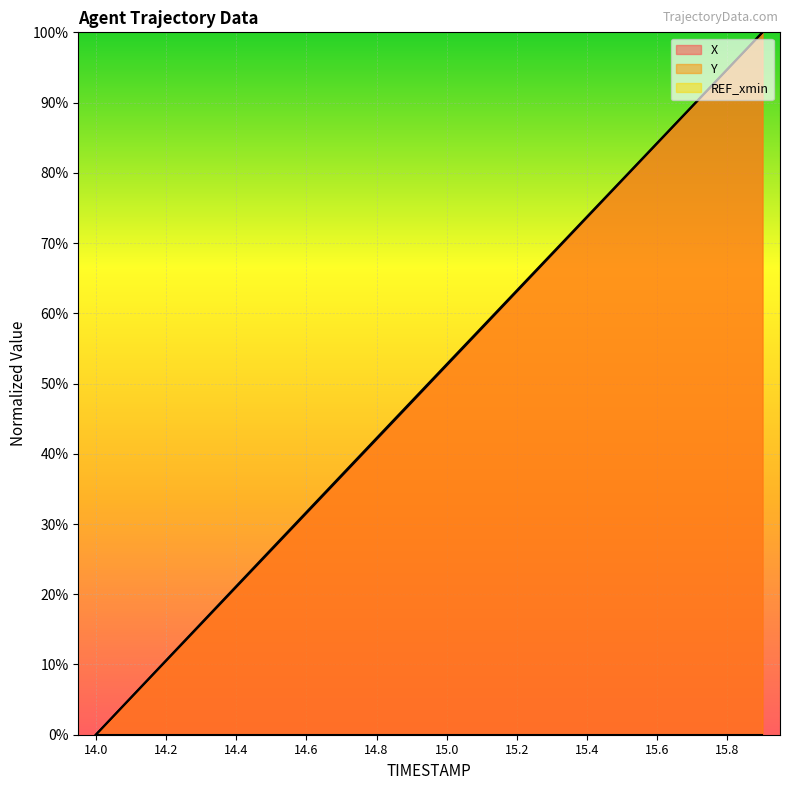

True or false: X and Y cross at least once.

False